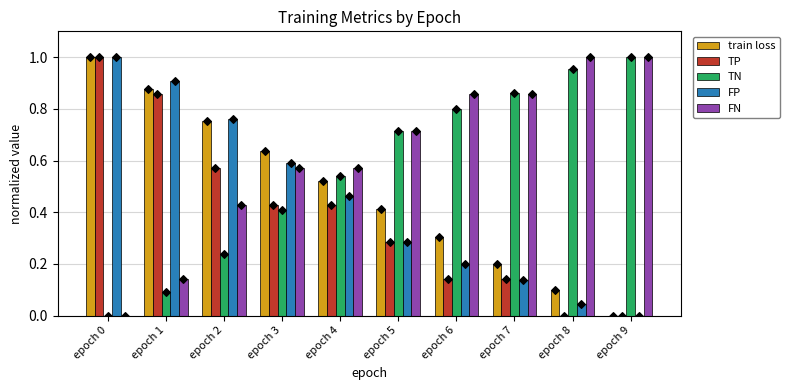

At how many categories does at least one series exceed 0?

10